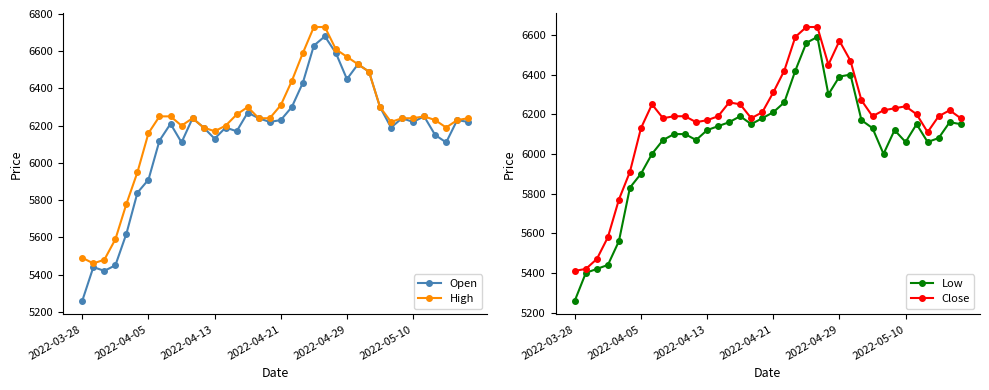

Between 2022-03-28 and 22, which is larger?

22